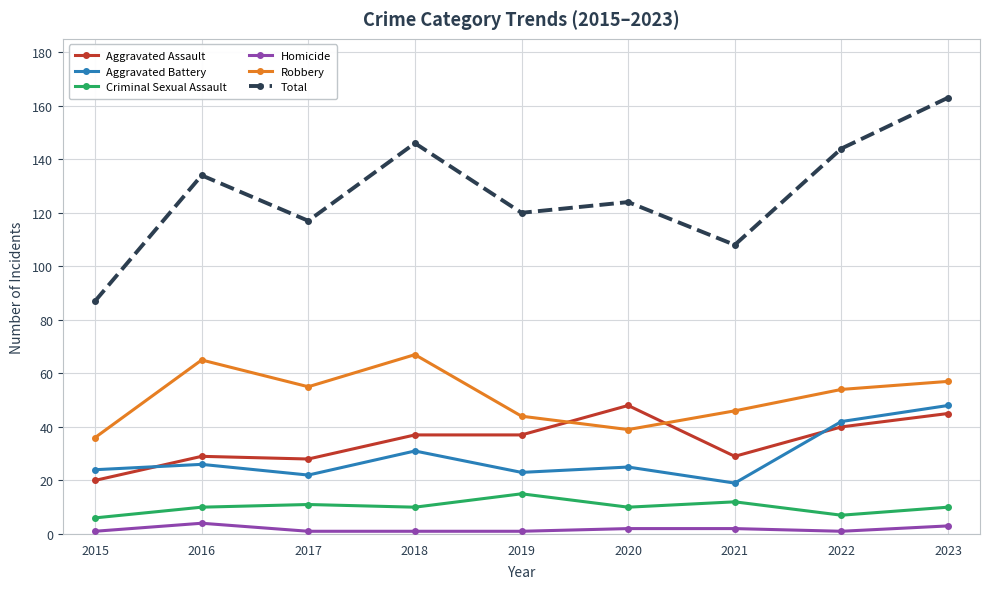

The value of Aggravated Battery at 2021 is 19. True or false?

True